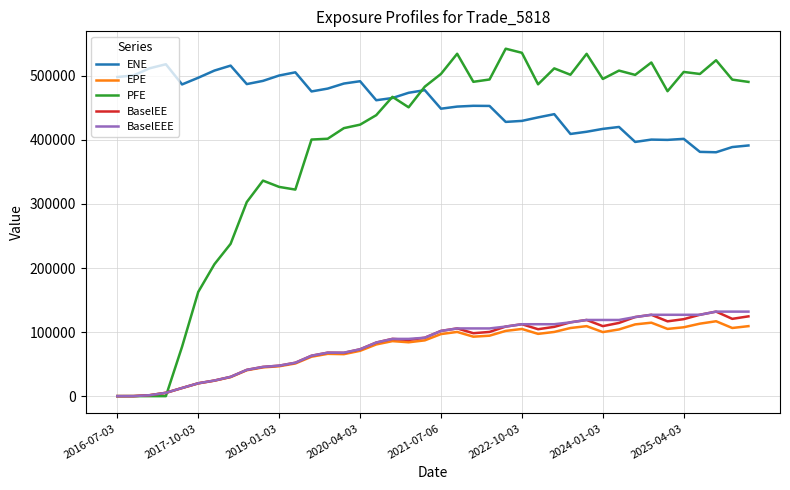

What is the maximum value for BaselEEE?

131922.0